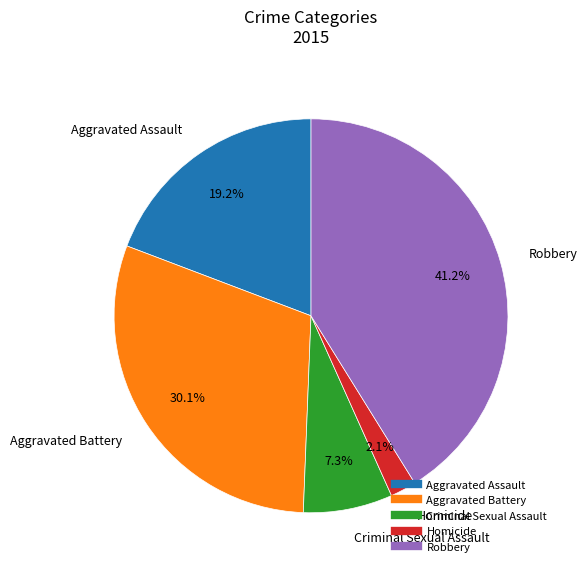

Is Aggravated Assault the majority of the pie?

No